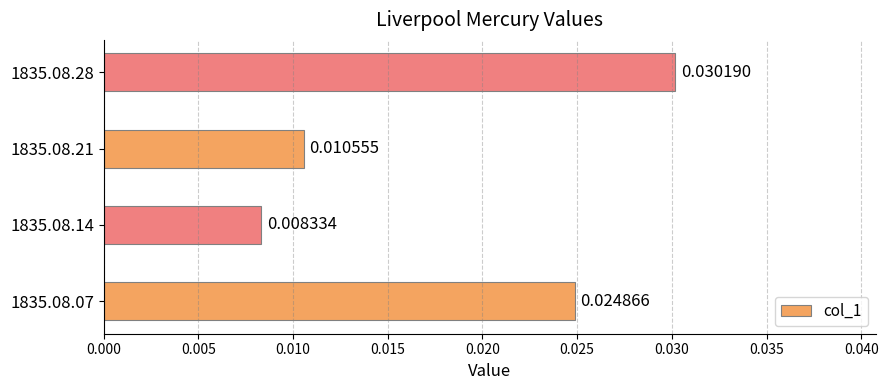

List the labels in order of value, smallest first.

1835.08.14, 1835.08.21, 1835.08.07, 1835.08.28